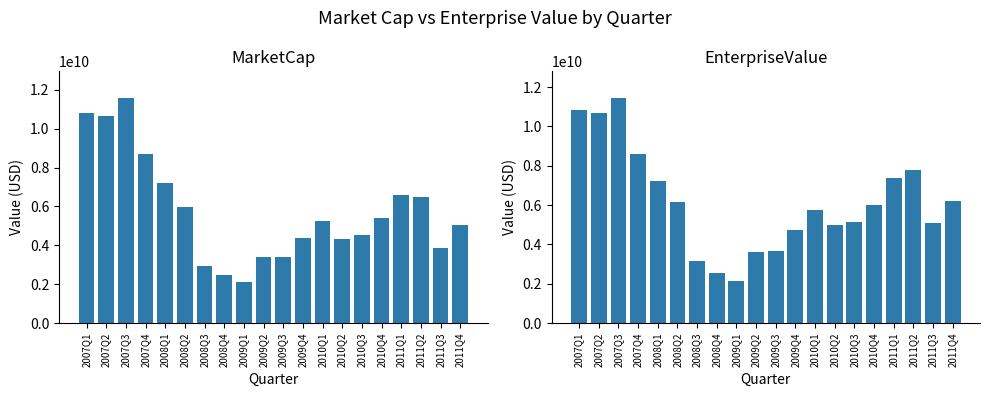

Reading left to right, extract all data points from this chart.

MarketCap: 10822195850.9	10668827593.4	11560522153.0	8701276608.0	7186609939.2	5959757125.9	2925450000.0	2481516000.0	2131596000.0	3395196000.0	3401028000.0	4360598000.0	5258626000.0	4308525000.0	4528875000.0	5385568000.0	6609472000.0	6480287000.0	3887649000.0	5062020000.0
EnterpriseValue: 10846995850.9	10679927593.4	11426422153.0	8606176608.0	7243009939.2	6173557125.9	3168750000.0	2521416000.0	2129096000.0	3617896000.0	3645328000.0	4722898000.0	5759526000.0	4999925000.0	5146675000.0	6016568000.0	7355072000.0	7763187000.0	5084449000.0	6190720000.0